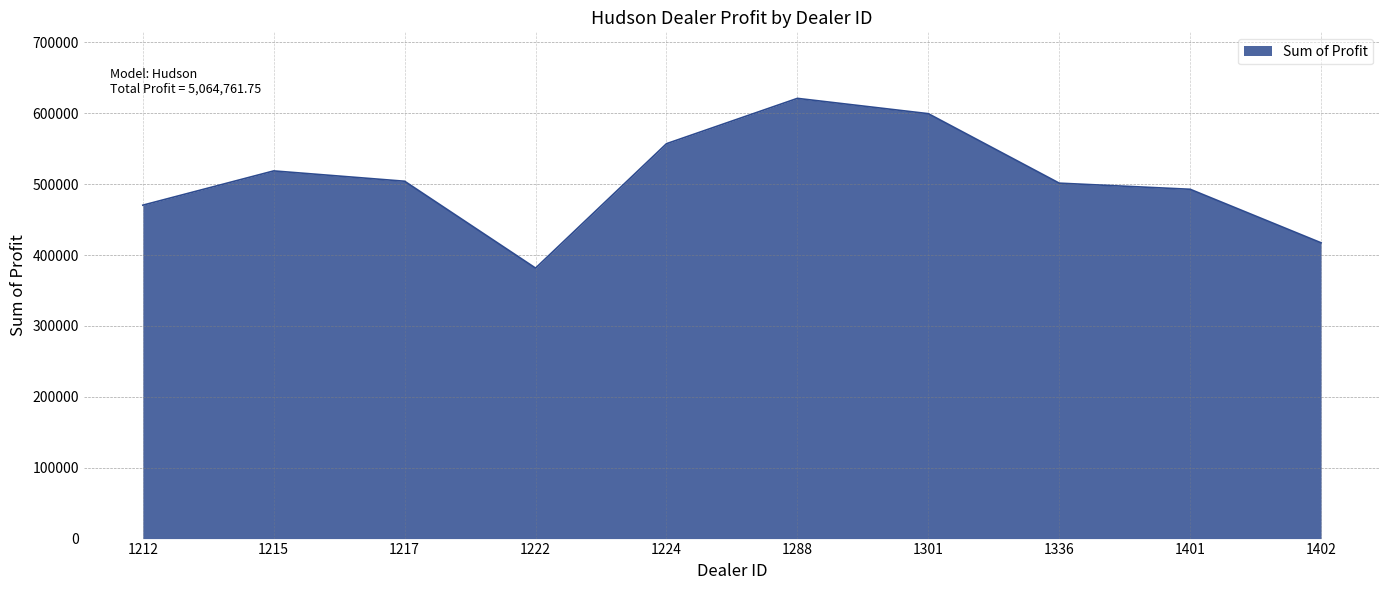

What is the ratio of the value at 1224 to the value at 1212?

1.2